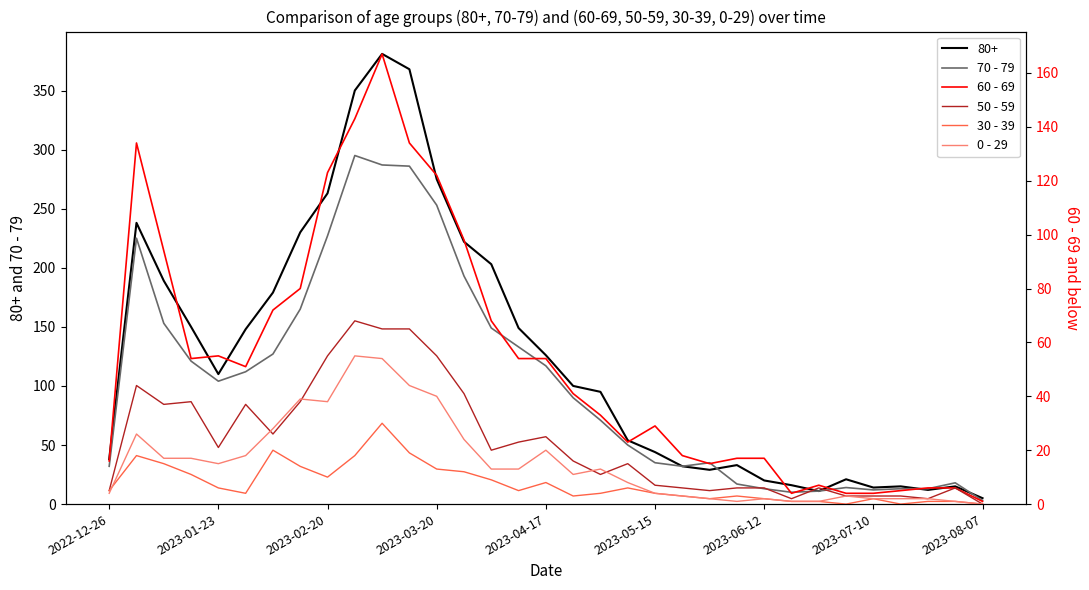

Is it true that 80+ equals 183 at 2023-03-20?

False